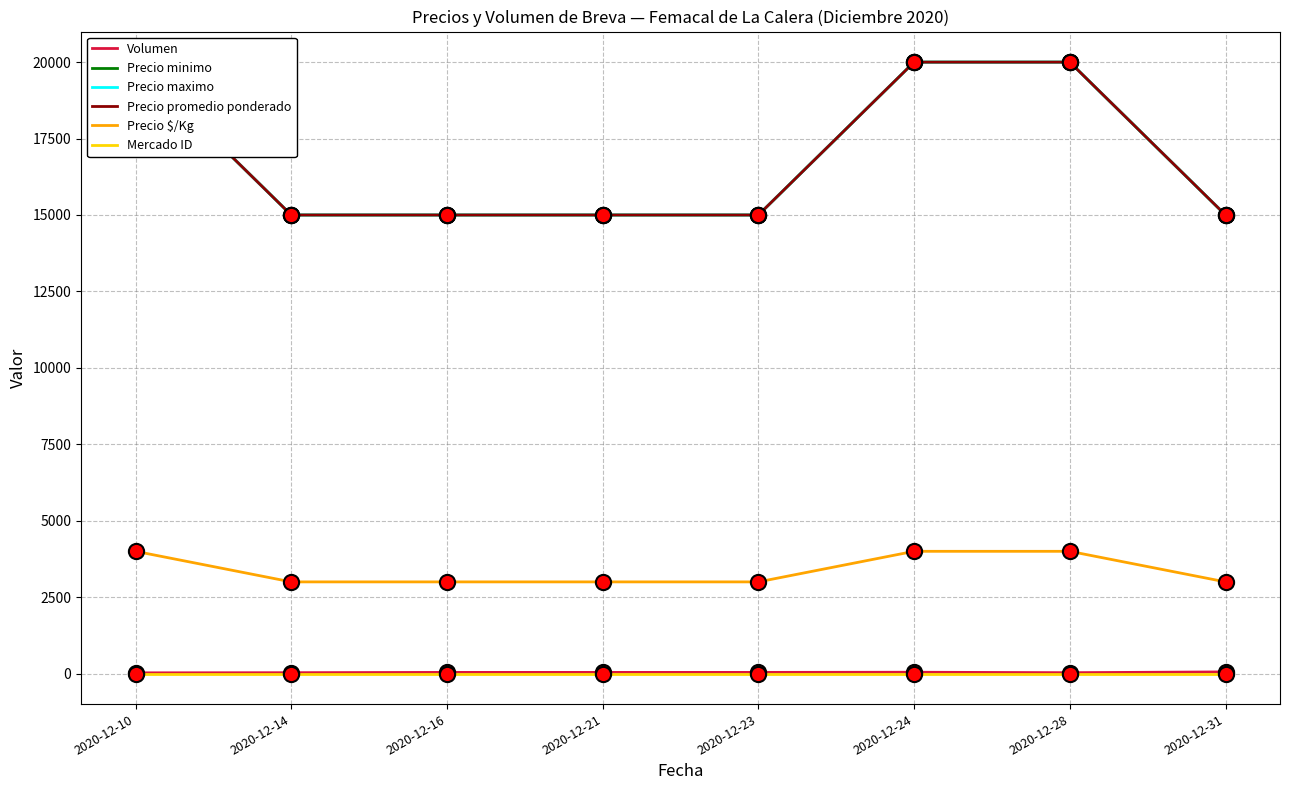

Which series contains the lowest Y value?

Mercado ID